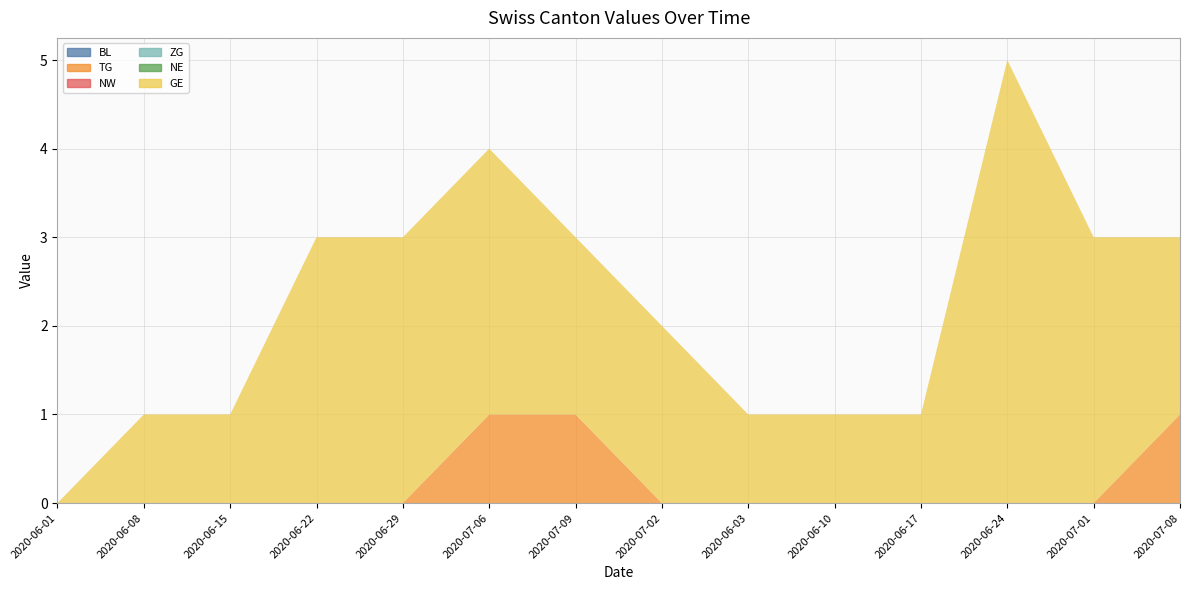

Reading left to right, list all the values displayed in this chart.

BL: 2020-06-01=0	2020-06-08=0	2020-06-15=0	2020-06-22=0	2020-06-29=0	2020-07-06=0	2020-07-09=0	2020-07-02=0	2020-06-03=0	2020-06-10=0	2020-06-17=0	2020-06-24=0	2020-07-01=0	2020-07-08=0
TG: 2020-06-01=0	2020-06-08=0	2020-06-15=0	2020-06-22=0	2020-06-29=0	2020-07-06=1	2020-07-09=1	2020-07-02=0	2020-06-03=0	2020-06-10=0	2020-06-17=0	2020-06-24=0	2020-07-01=0	2020-07-08=1
NW: 2020-06-01=0	2020-06-08=0	2020-06-15=0	2020-06-22=0	2020-06-29=0	2020-07-06=0	2020-07-09=0	2020-07-02=0	2020-06-03=0	2020-06-10=0	2020-06-17=0	2020-06-24=0	2020-07-01=0	2020-07-08=0
ZG: 2020-06-01=0	2020-06-08=0	2020-06-15=0	2020-06-22=0	2020-06-29=0	2020-07-06=0	2020-07-09=0	2020-07-02=0	2020-06-03=0	2020-06-10=0	2020-06-17=0	2020-06-24=0	2020-07-01=0	2020-07-08=0
NE: 2020-06-01=0	2020-06-08=0	2020-06-15=0	2020-06-22=0	2020-06-29=0	2020-07-06=0	2020-07-09=0	2020-07-02=0	2020-06-03=0	2020-06-10=0	2020-06-17=0	2020-06-24=0	2020-07-01=0	2020-07-08=0
GE: 2020-06-01=0	2020-06-08=1	2020-06-15=1	2020-06-22=3	2020-06-29=3	2020-07-06=3	2020-07-09=2	2020-07-02=2	2020-06-03=1	2020-06-10=1	2020-06-17=1	2020-06-24=5	2020-07-01=3	2020-07-08=2